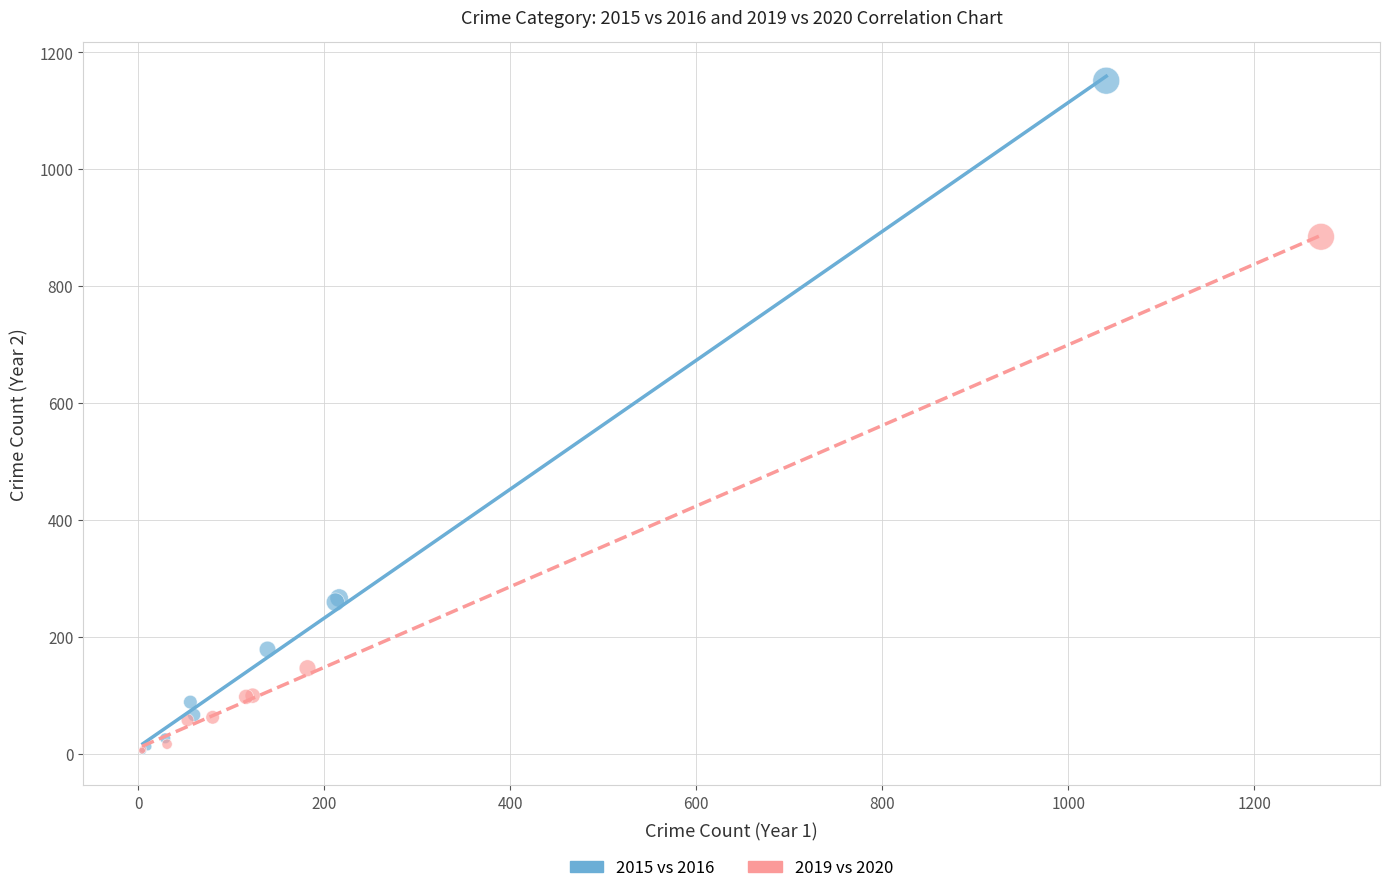

Which series has the largest Y range (max minus min)?

2015 vs 2016